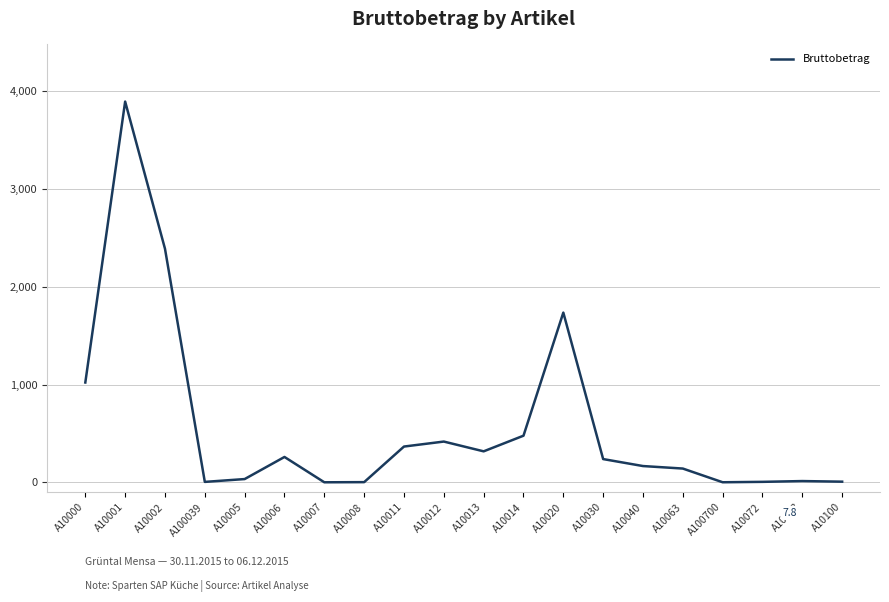

Where is the data nearest to the value 1948?

A10020